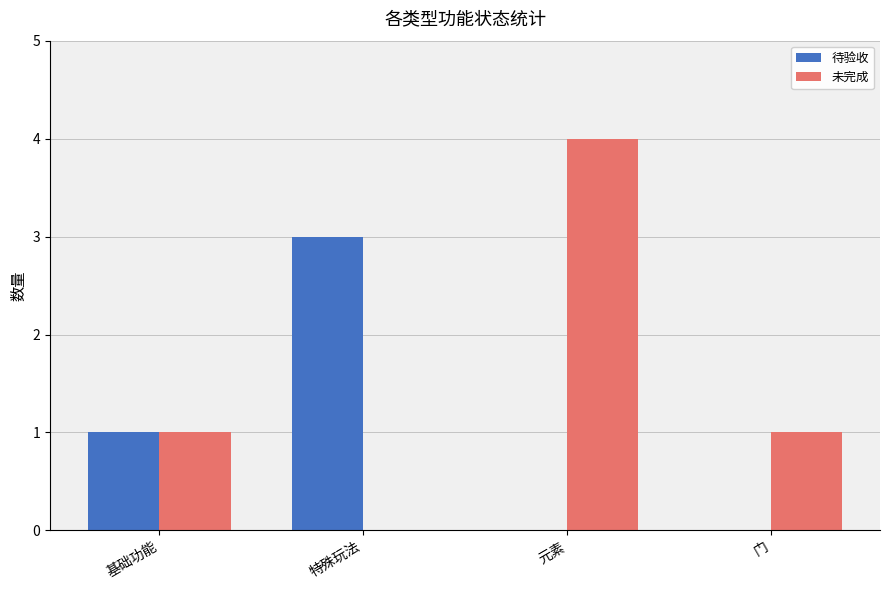

What are all the series names shown in the legend?

待验收, 未完成